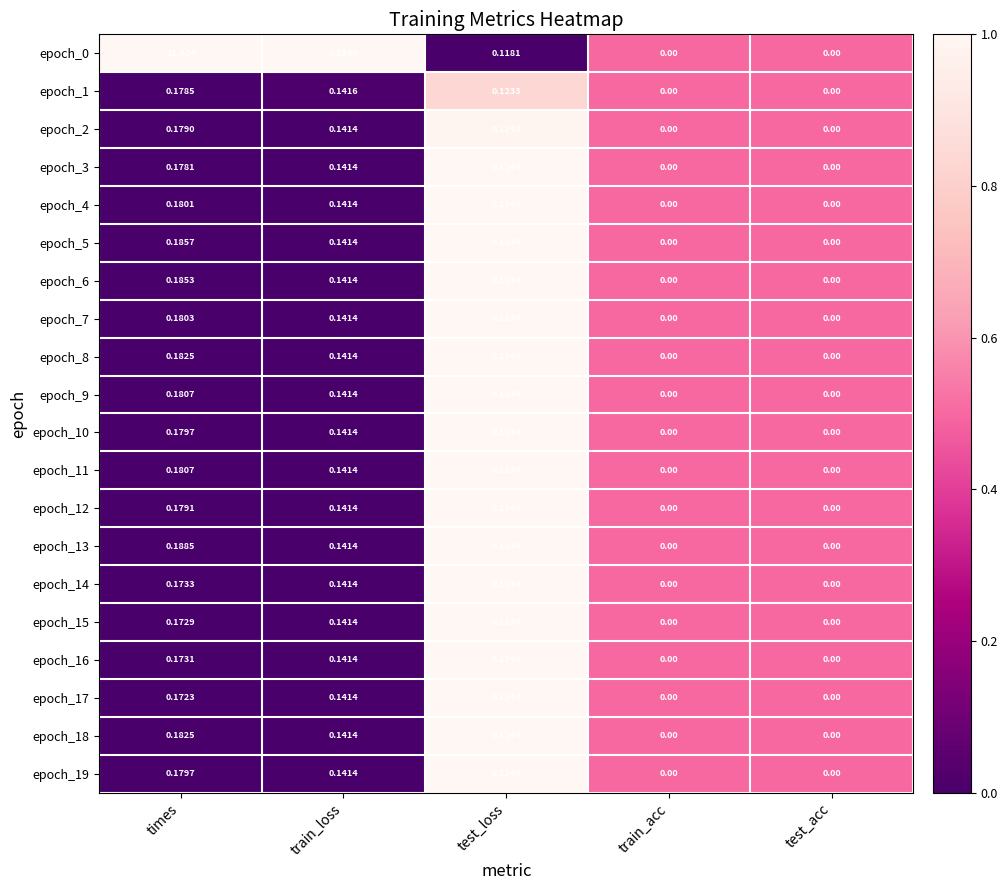

Which category has the highest value in the epoch_10 series?

times